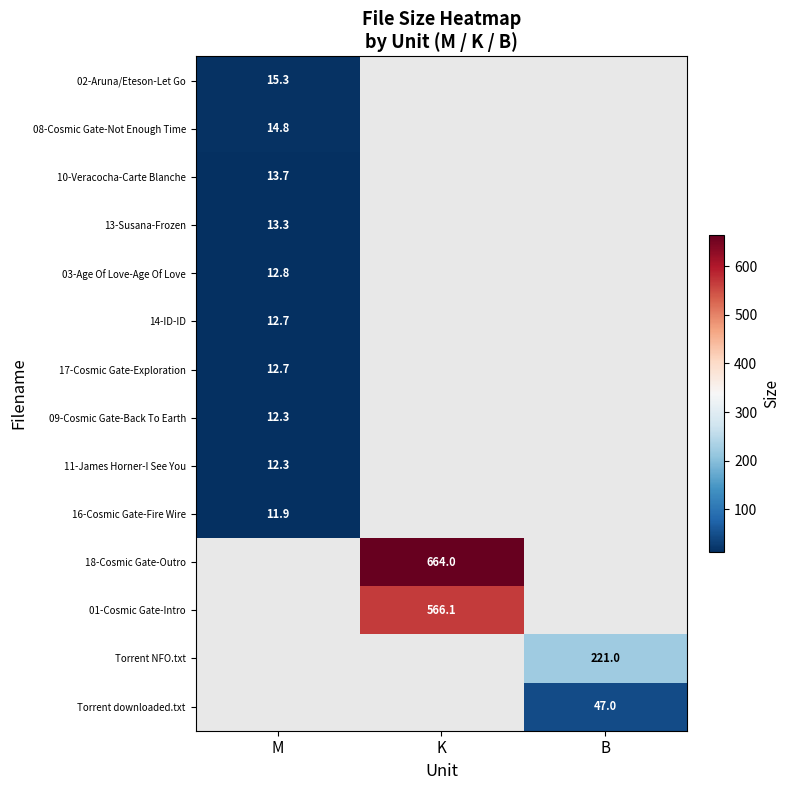

Is the value of Torrent NFO.txt at B greater than the value of 16-Cosmic Gate-Fire Wire at M?

Yes